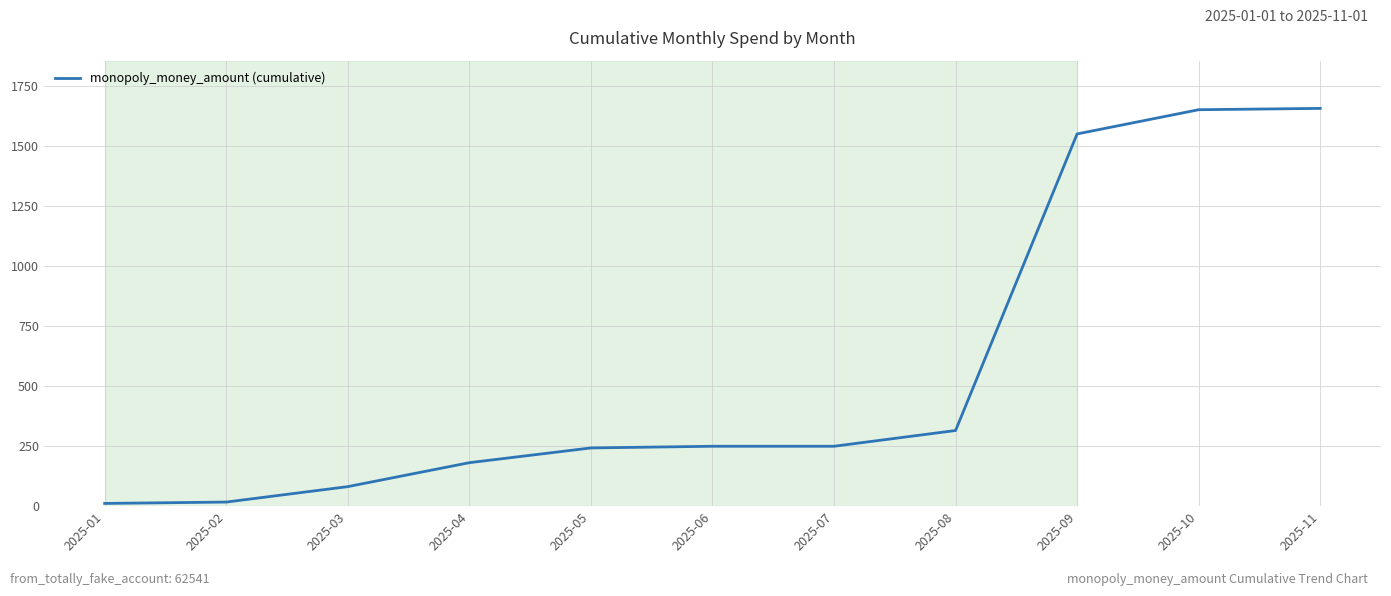

Is it true that the value at 2025-08 is 315.4?

True